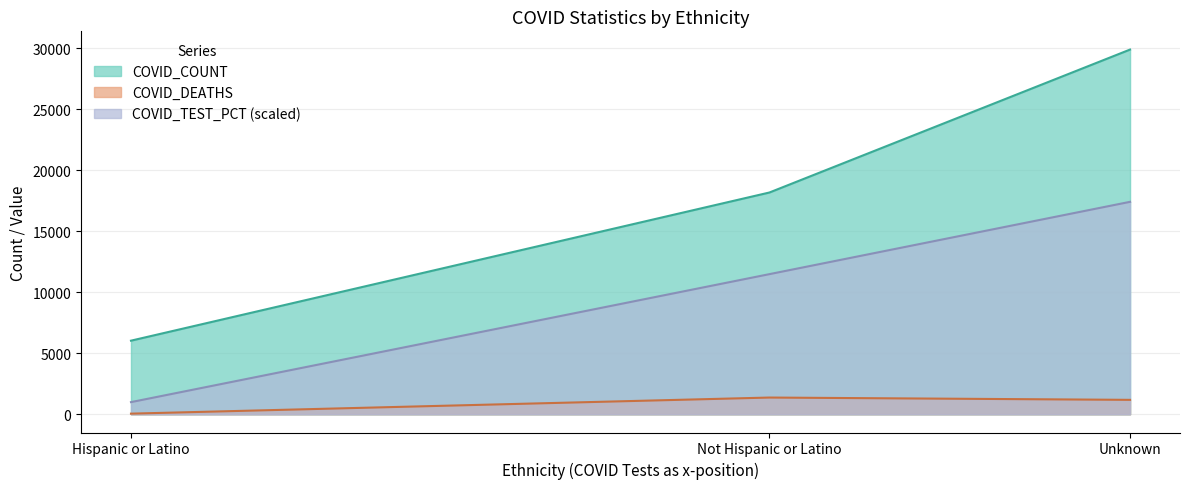

What are all the series names shown in the legend?

COVID_COUNT, COVID_DEATHS, COVID_TEST_PCT (scaled)